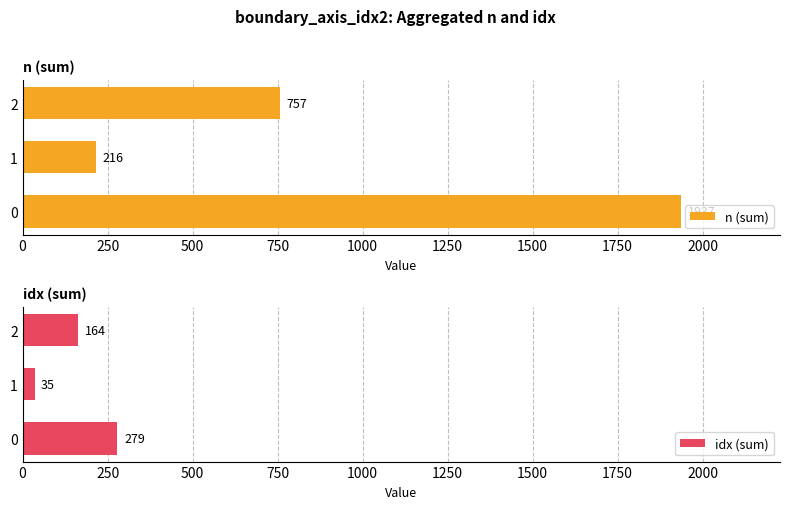

Reading right to left, extract all data points from this chart.

n (sum): 757	216	1937
idx (sum): 164	35	279